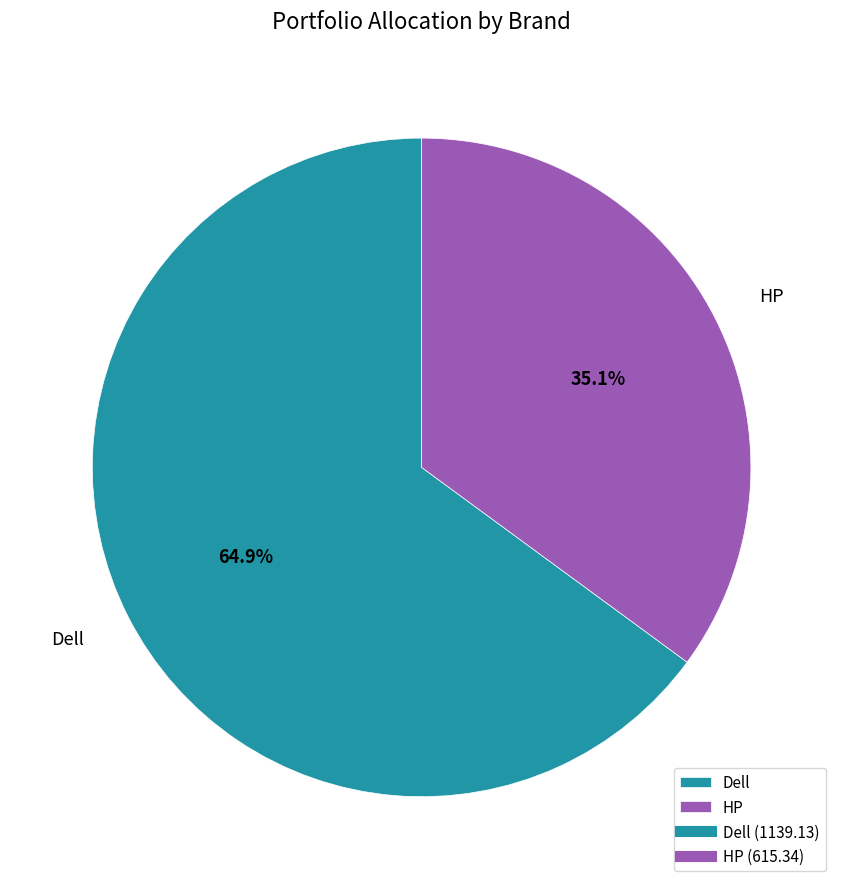

Combined, do Dell and HP account for over 50%?

Yes